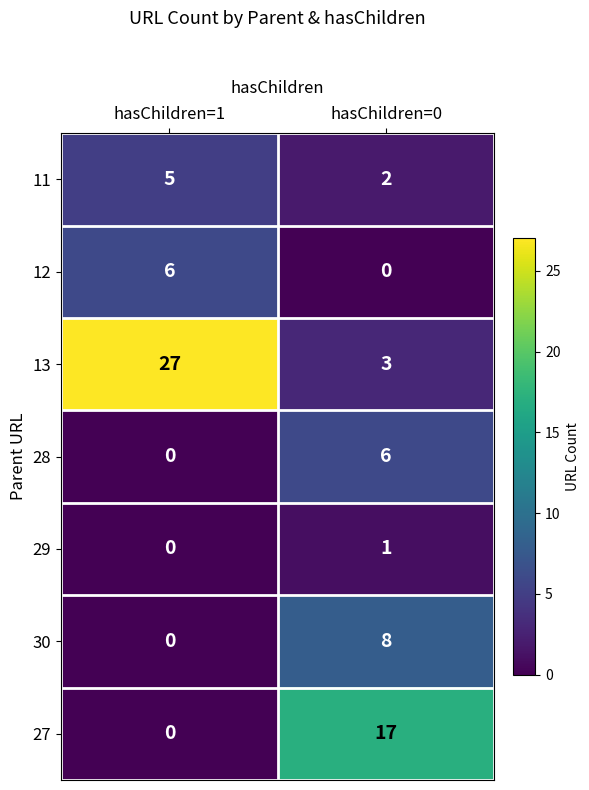

What is the average value of the 13 series?

15